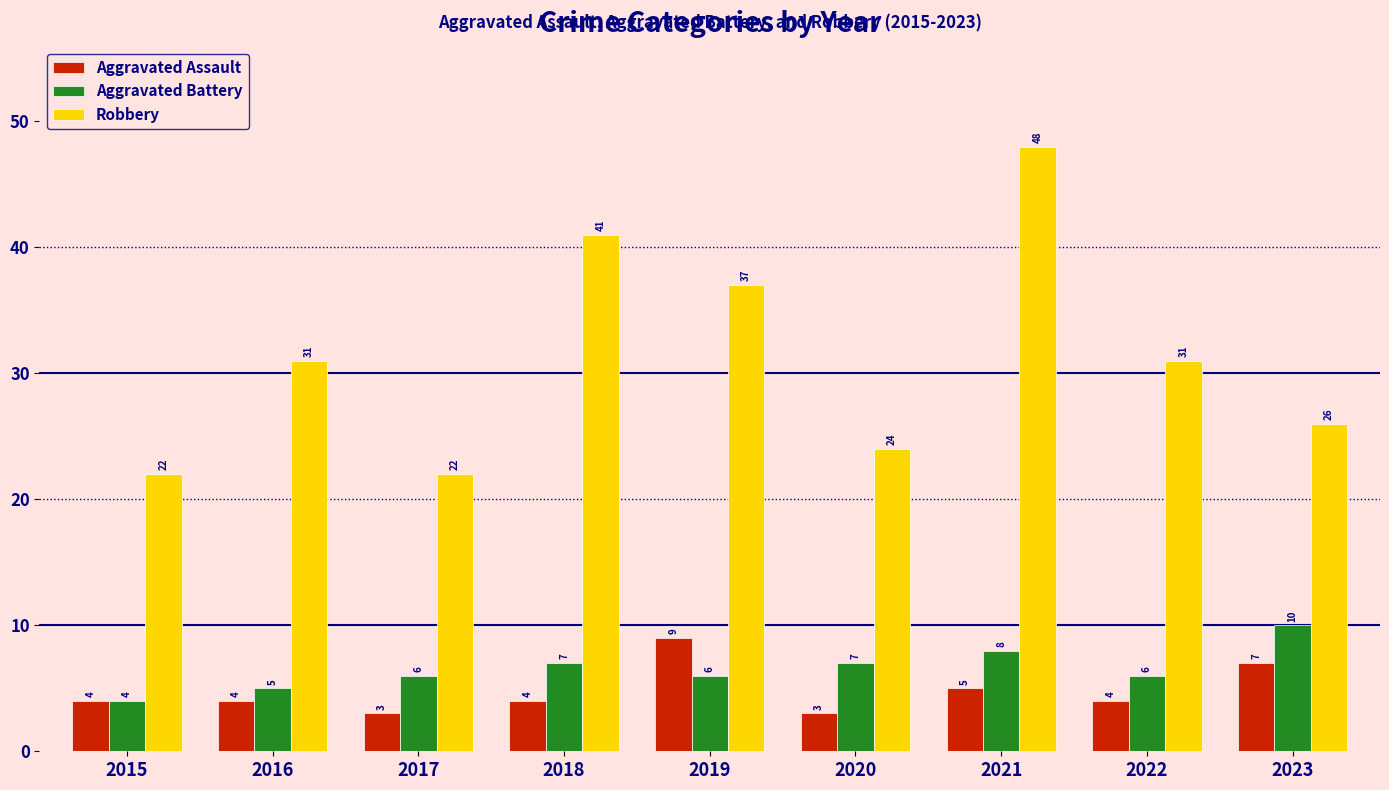

At which label is Aggravated Assault closest to 6?

2021